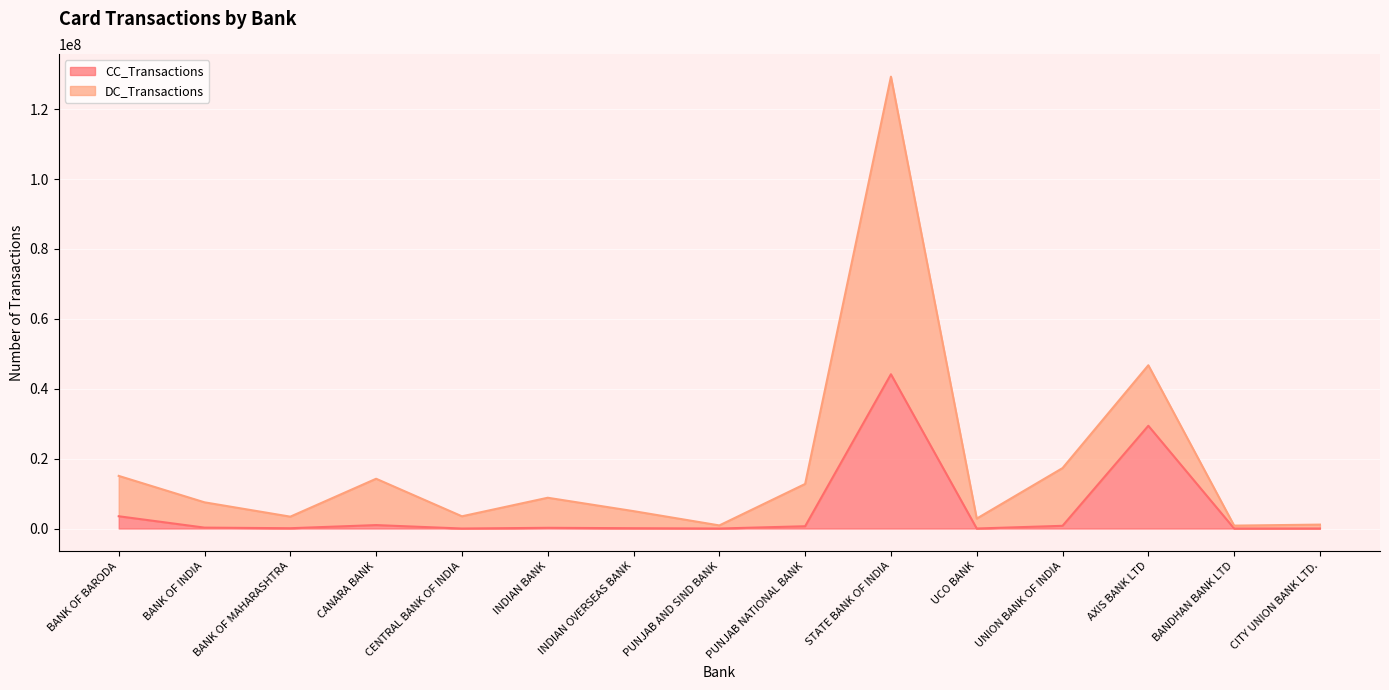

What is the sum of all CC_Transactions values?

80092637